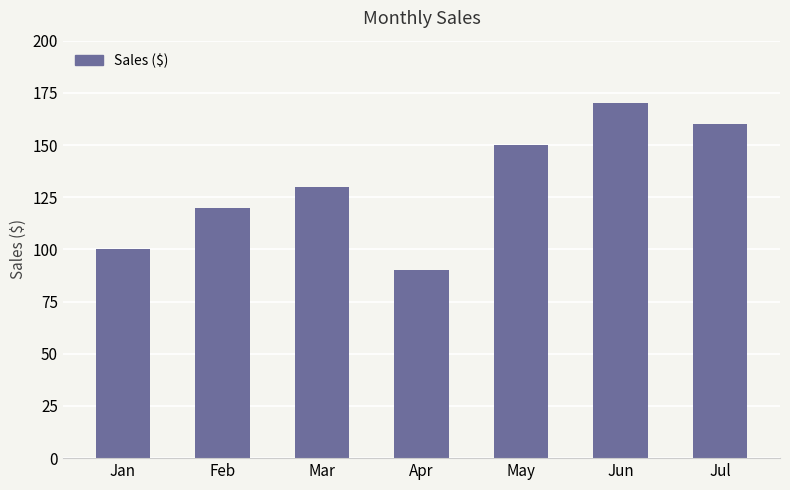

List the labels in order of value, largest first.

Jun, Jul, May, Mar, Feb, Jan, Apr